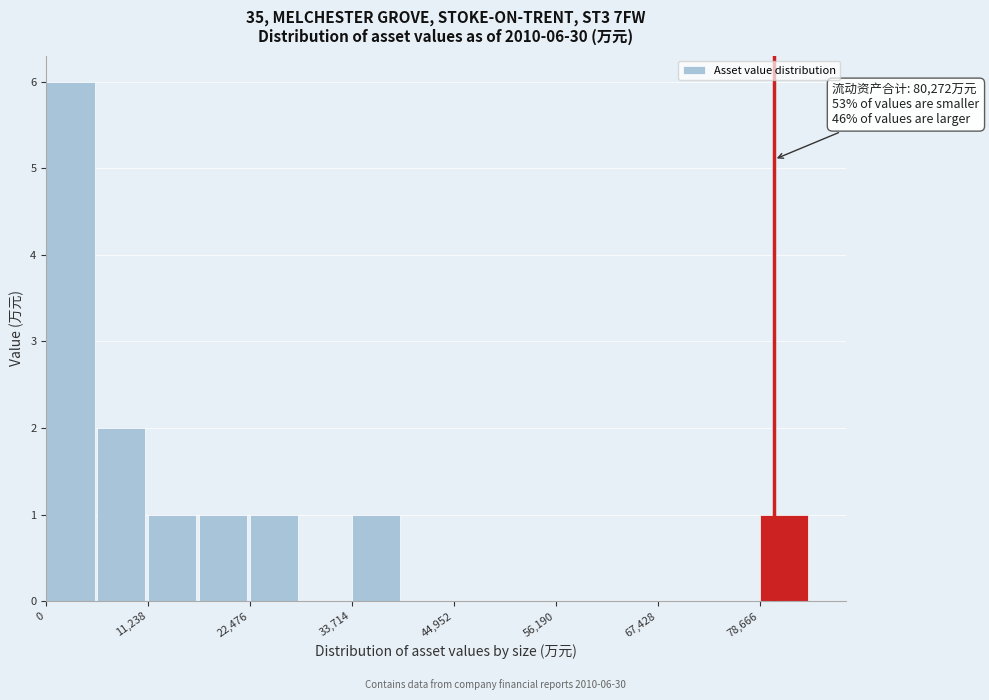

Read against the x-axis, roughly where is the centre of the tallest bar?

2000